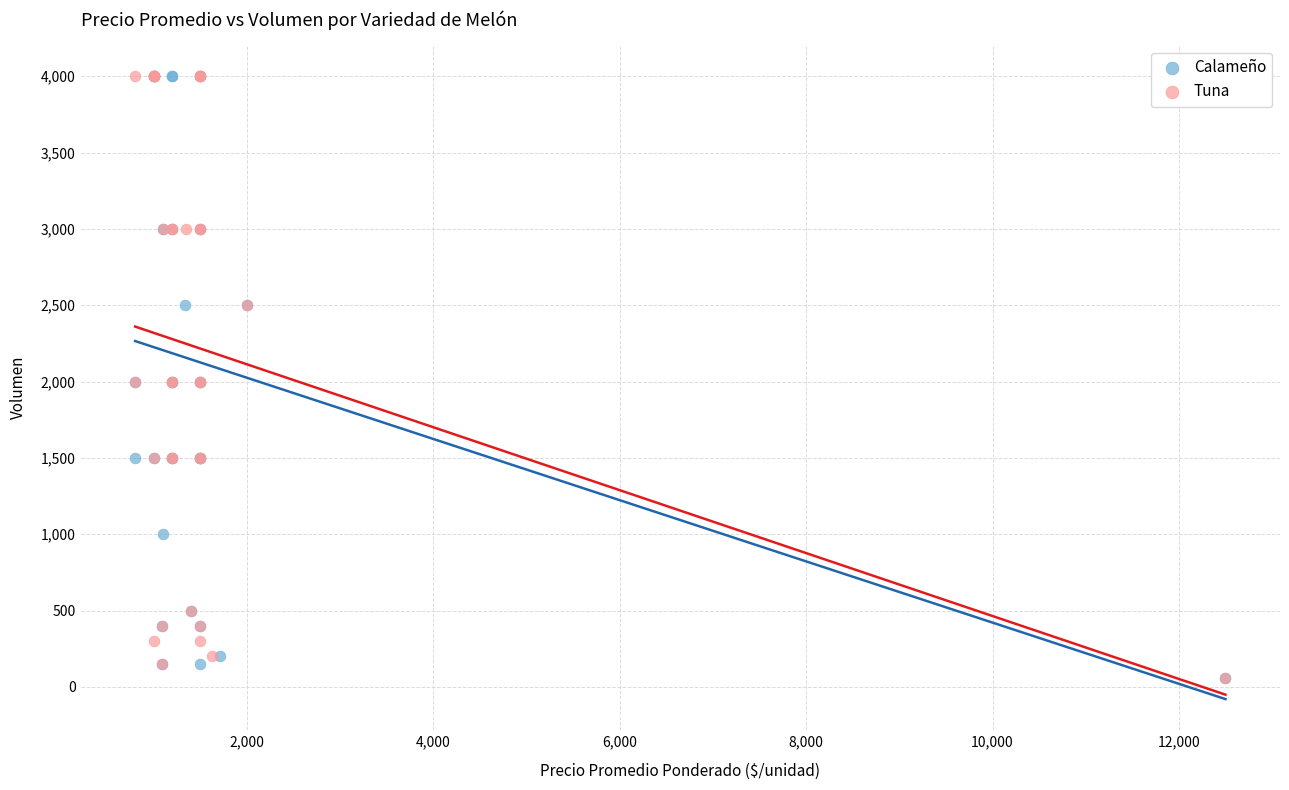

What are all the series names shown in the legend?

Calameño, Tuna